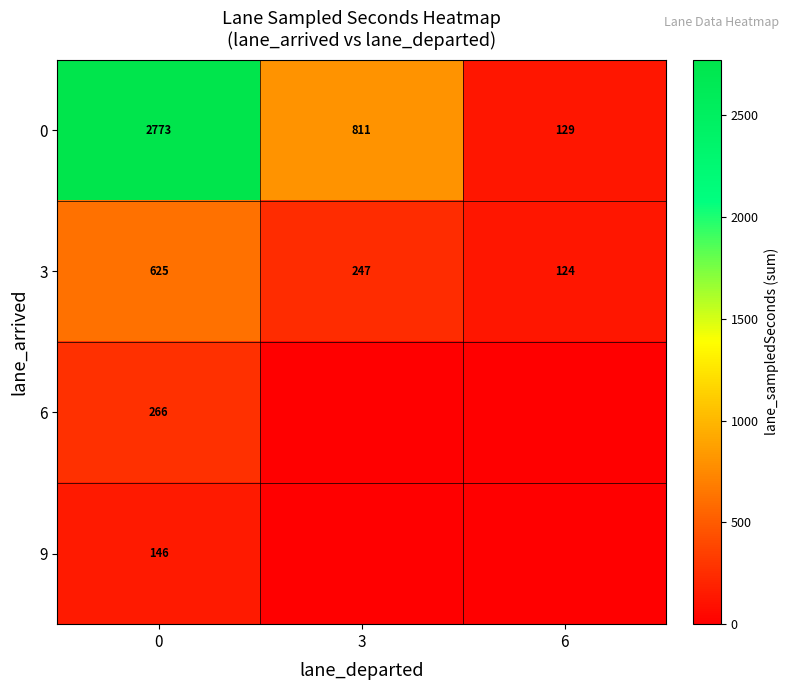

What value does the 0 series have at 0, to the nearest 10?

2770